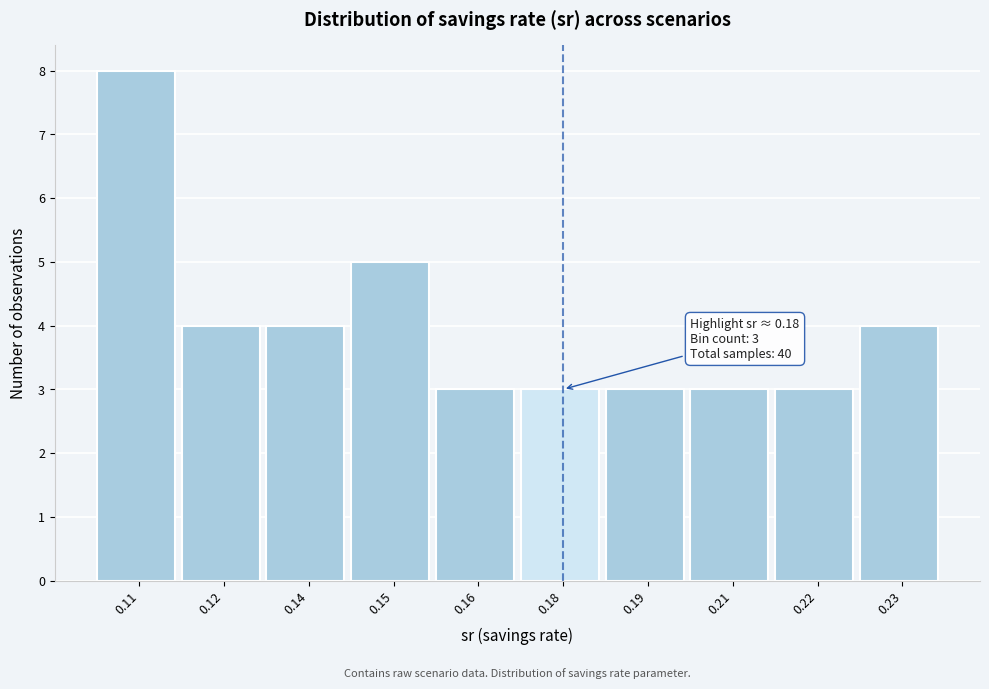

Reading left to right, list all the values displayed in this chart.

8	4	4	5	3	3	3	3	3	4